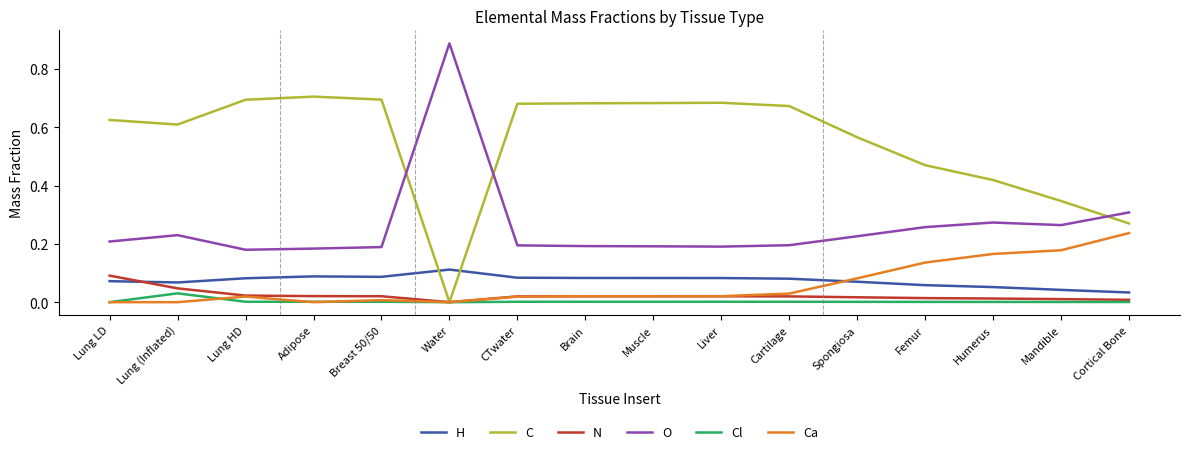

Is the value of H at Liver greater than the value of Cl at Lung (Inflated)?

Yes